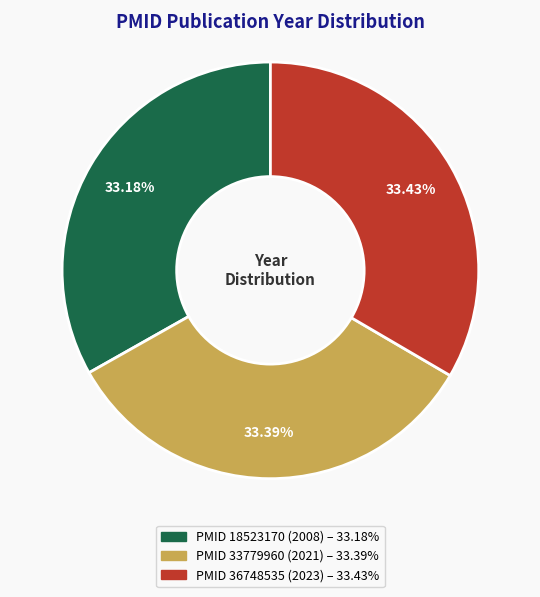

Is there any slice that represents more than half of the pie?

No